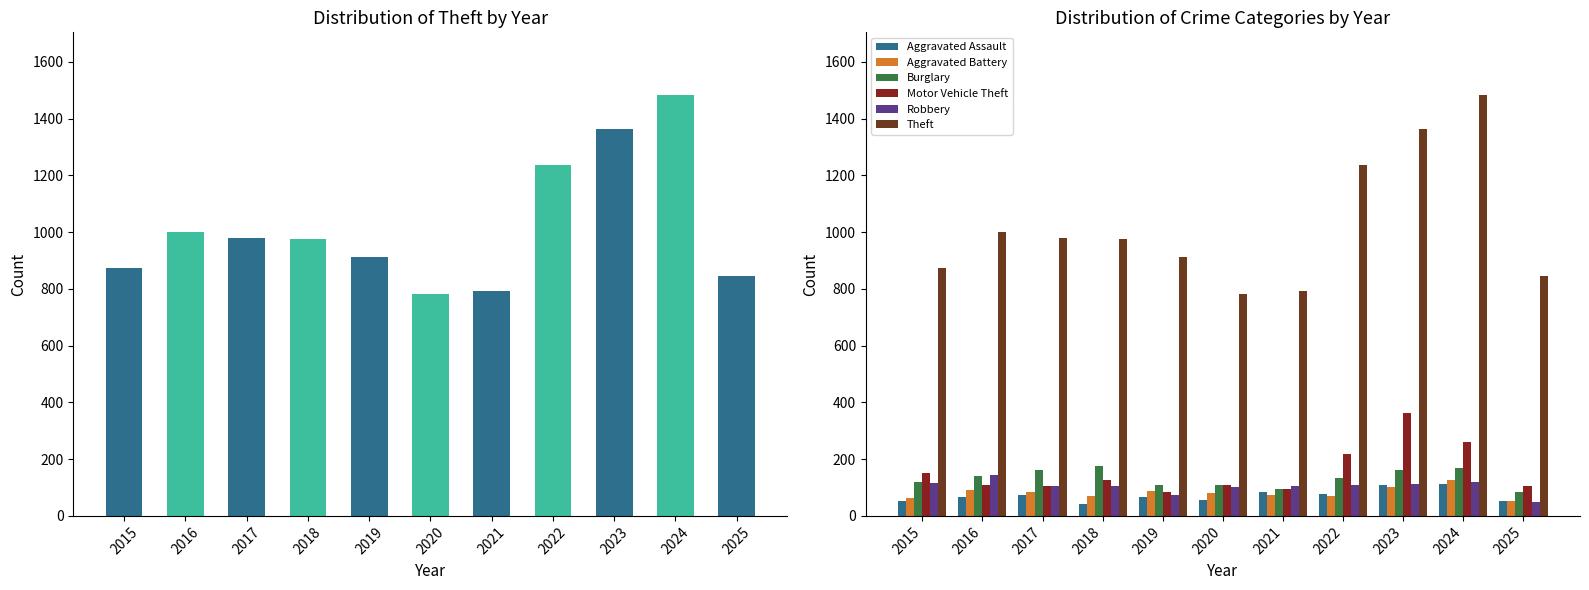

What is the total value across all series at 2022?

1843